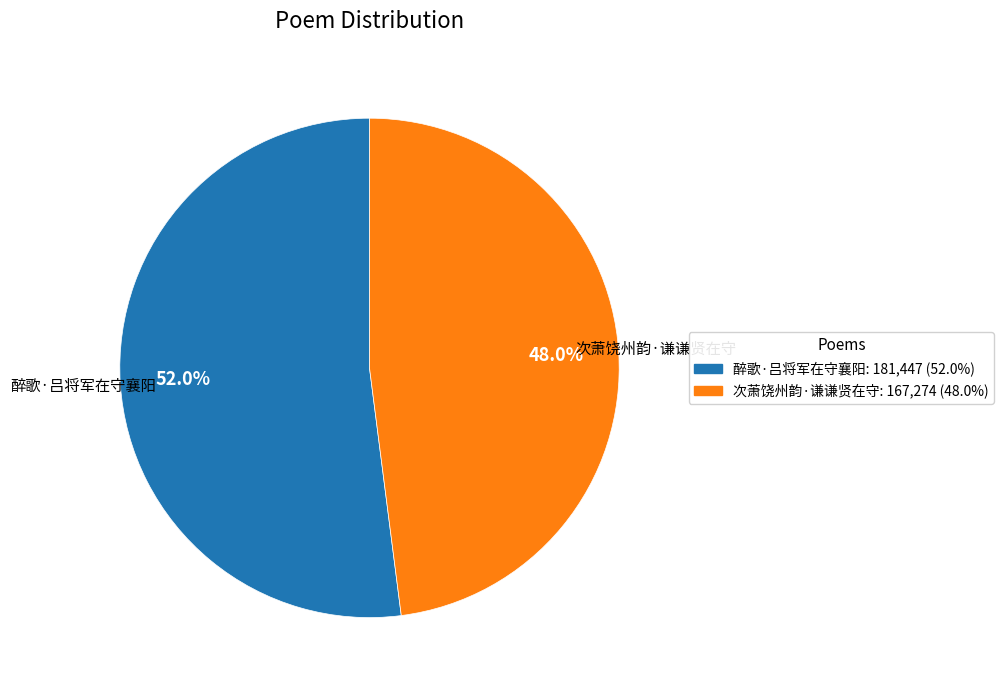

Which category accounts for the majority?

醉歌·吕将军在守襄阳